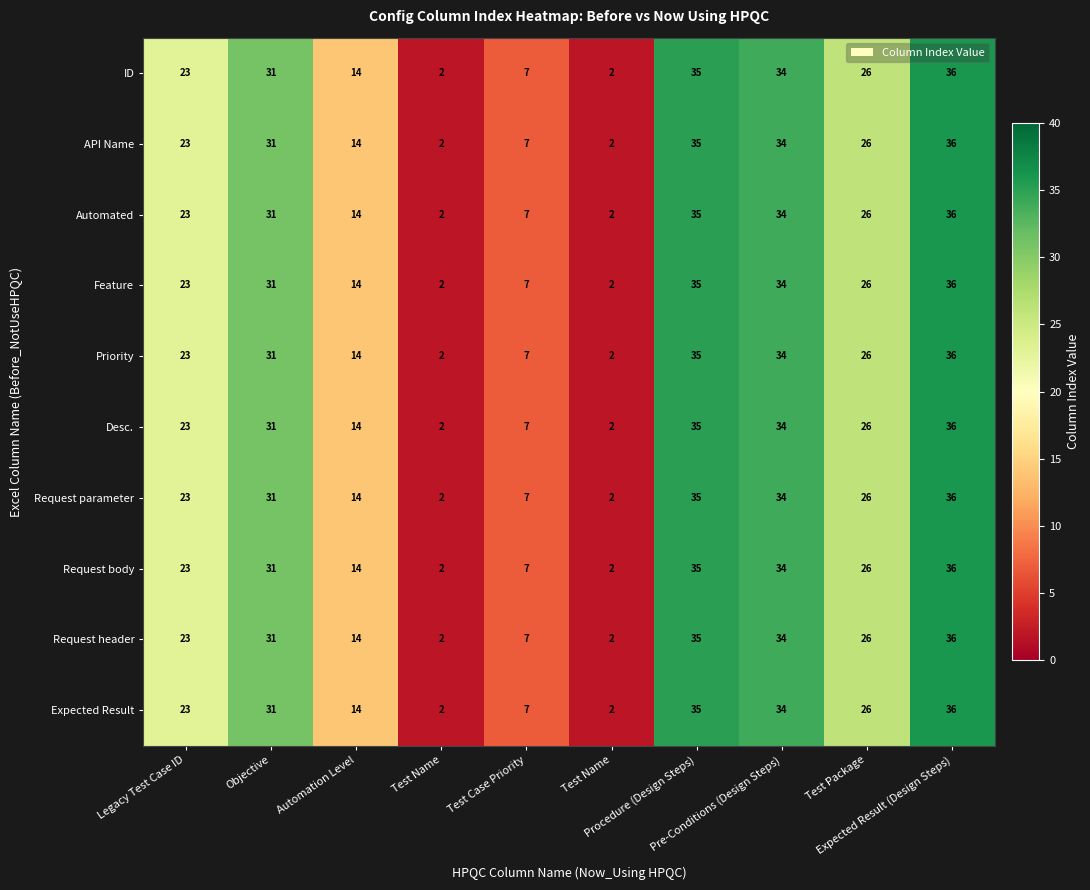

How many values in the ID series are below 26?

5